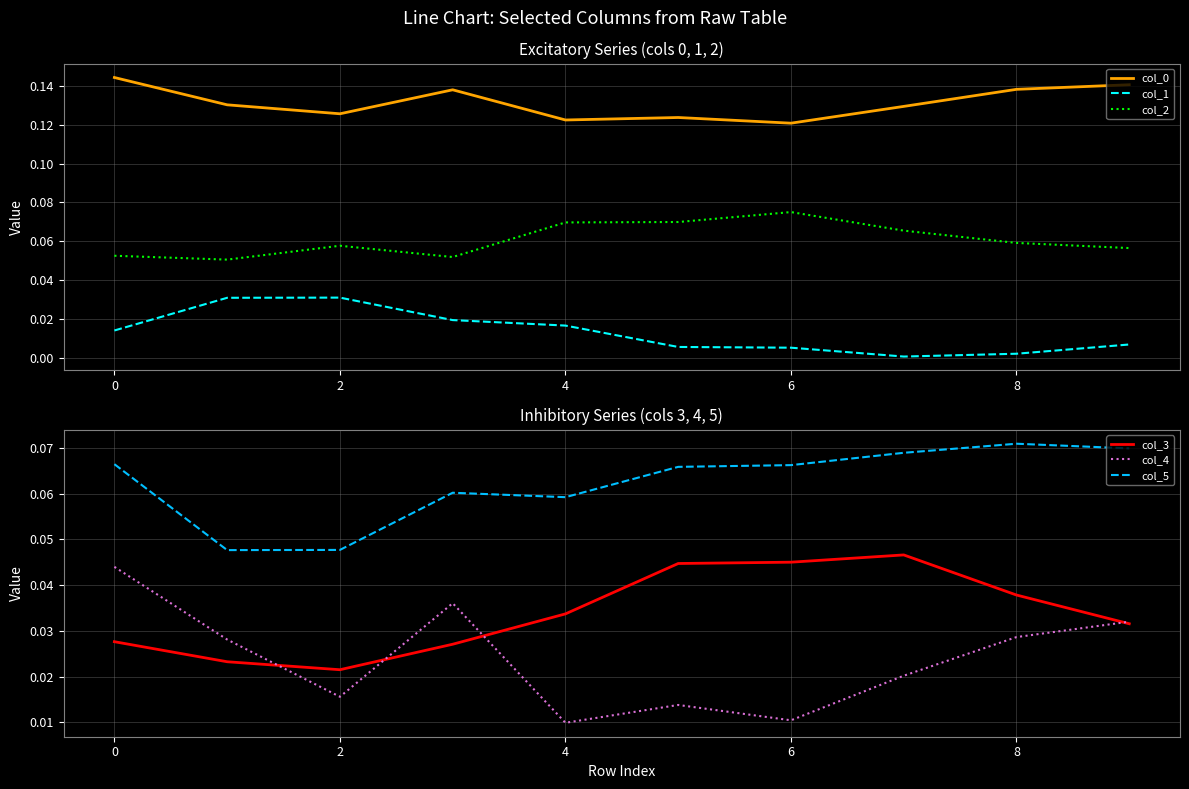

What is the highest value of the col_0 series?

0.1